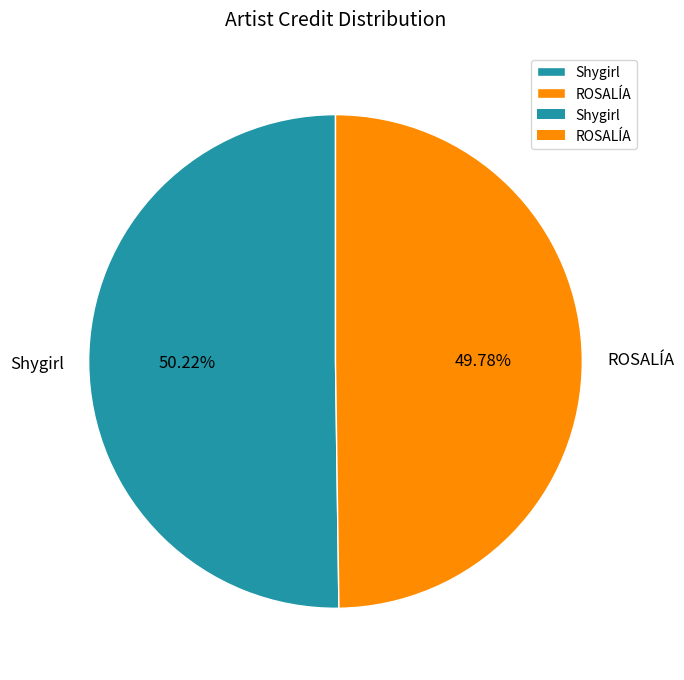

Approximately how many times larger is the value at ROSALÍA compared to Shygirl?

1.0